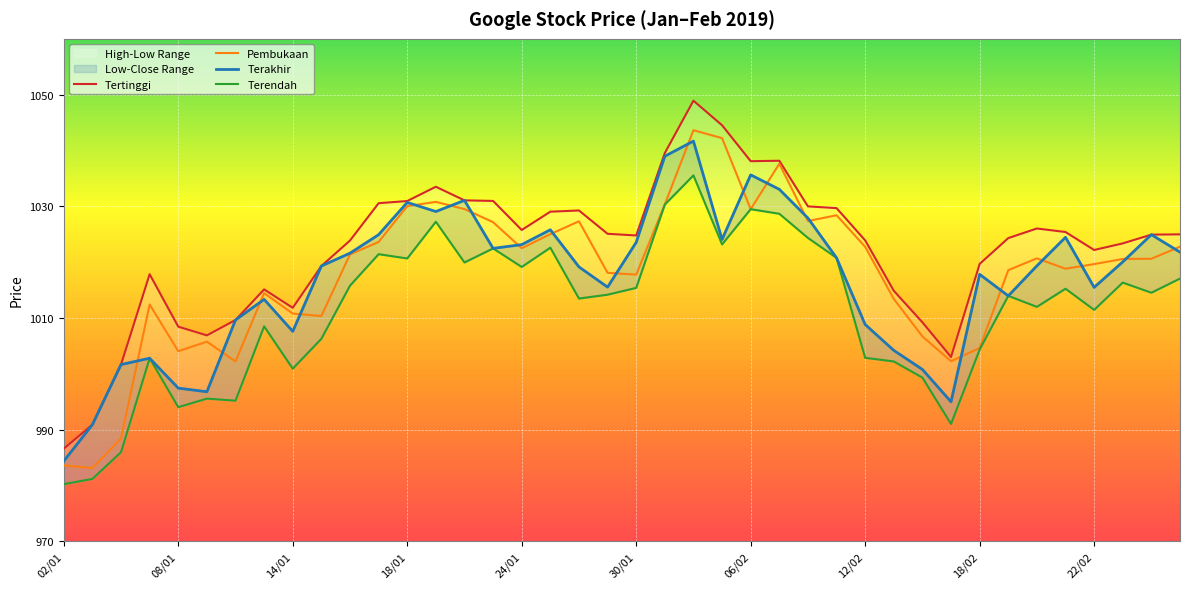

Rank the series by their maximum value, from highest to lowest.

Tertinggi, Pembukaan, Terakhir, Terendah